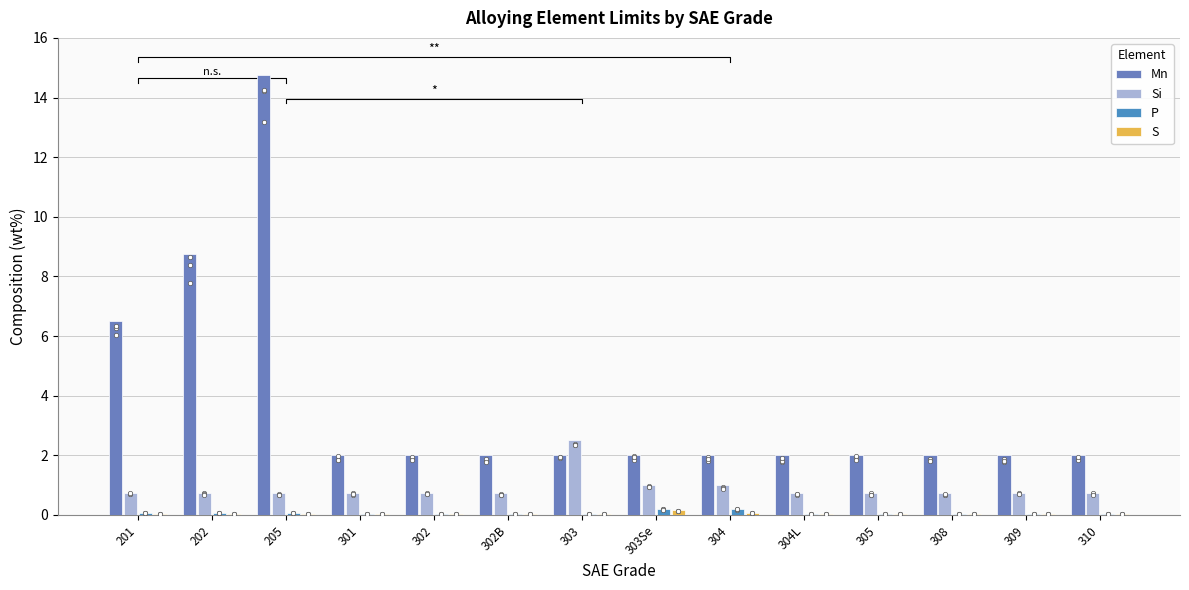

Which series reaches the minimum Y coordinate?

S